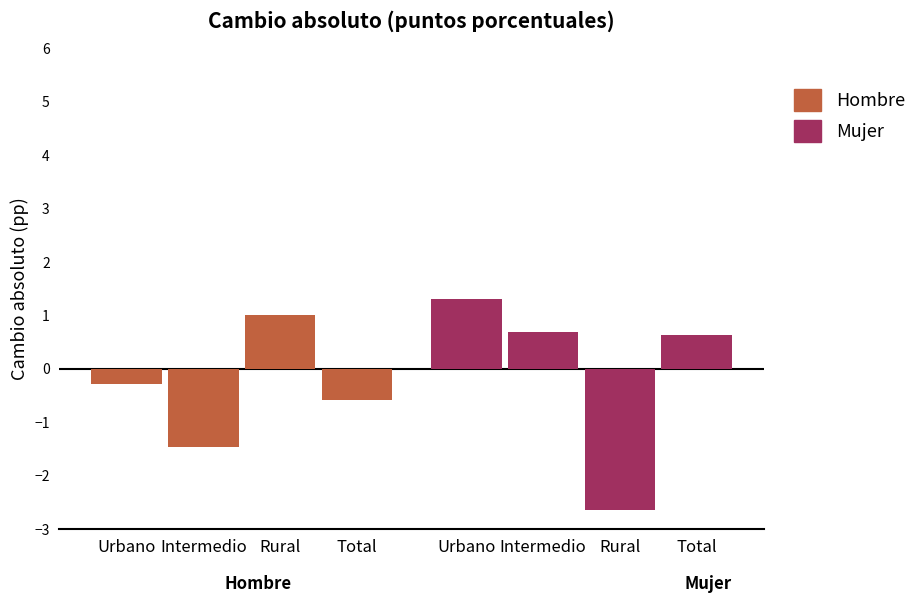

The Mujer series shows 0.9 at Urbano. True or false?

False